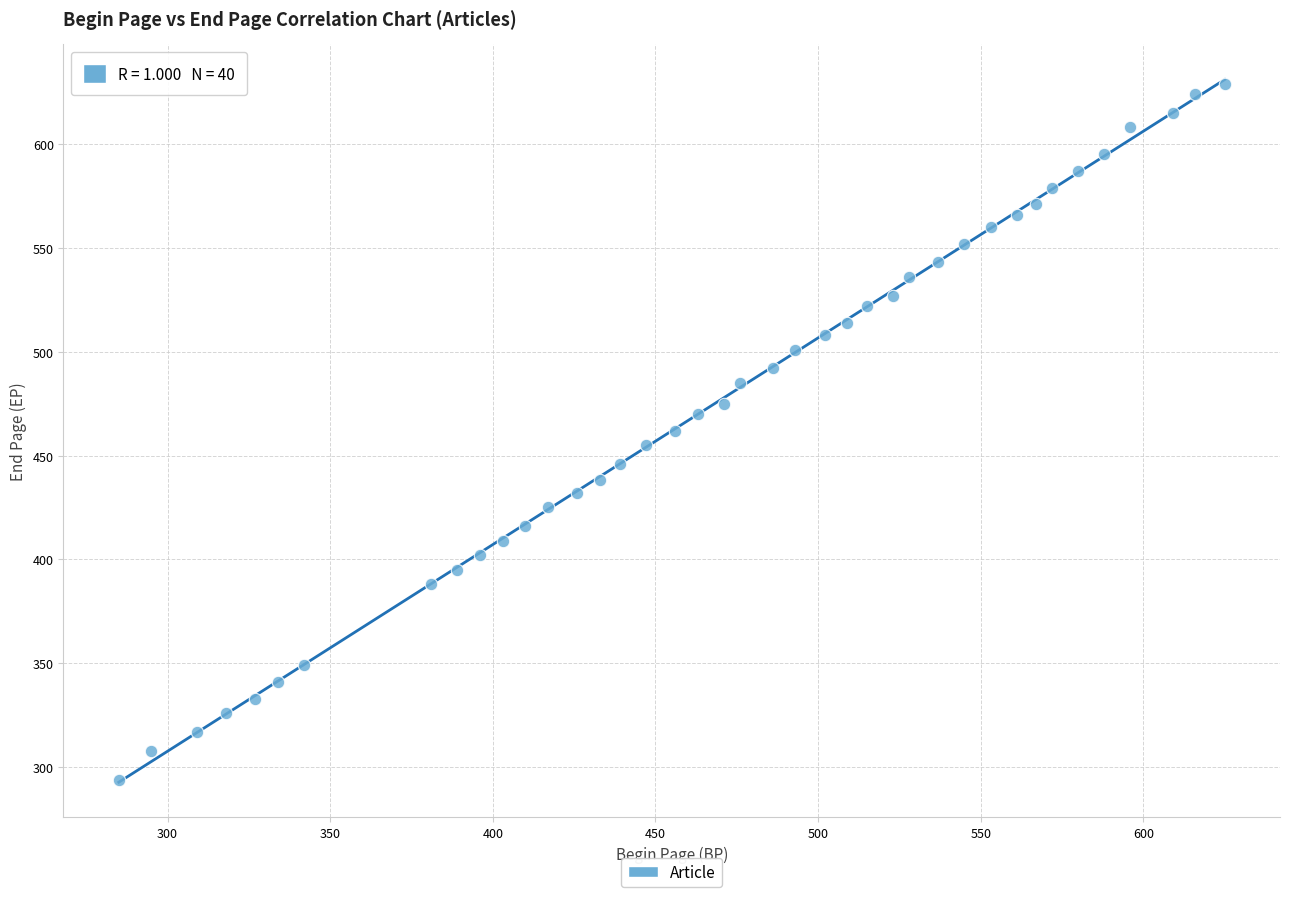

What is the range of Y values (max minus min)?

335